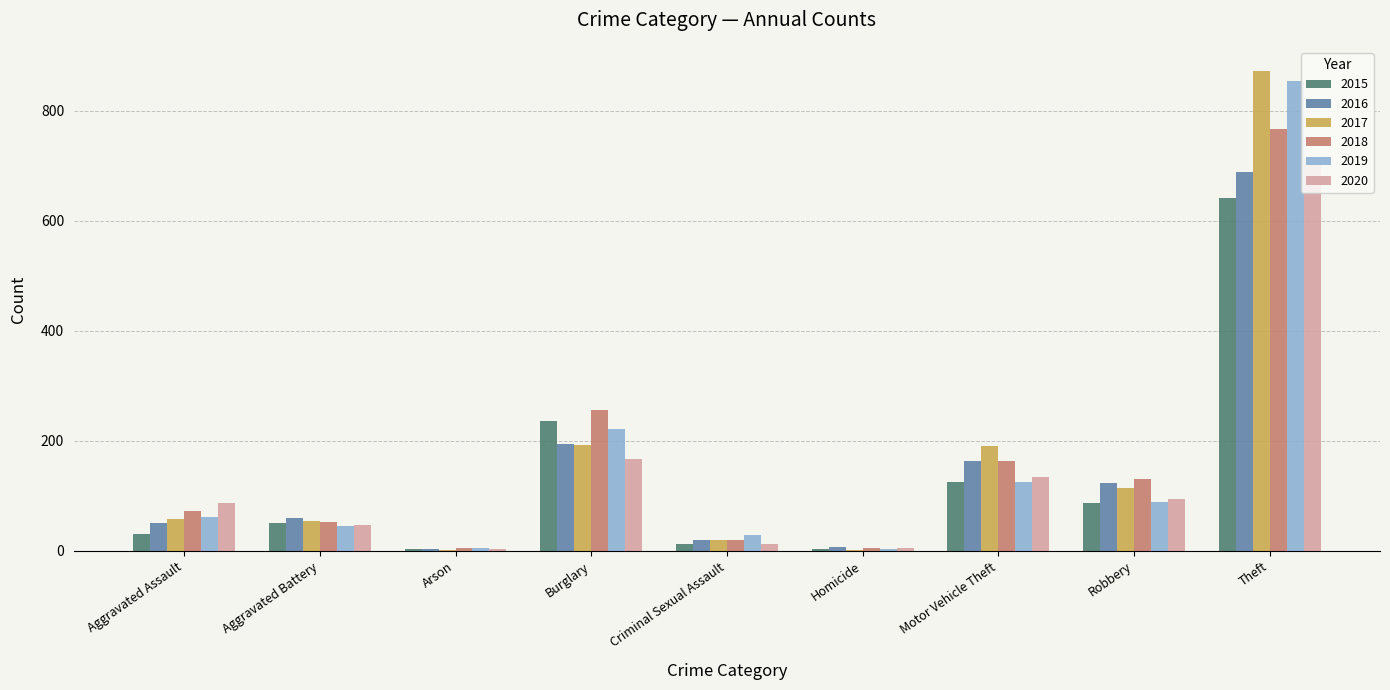

Does the chart contain any negative values?

No